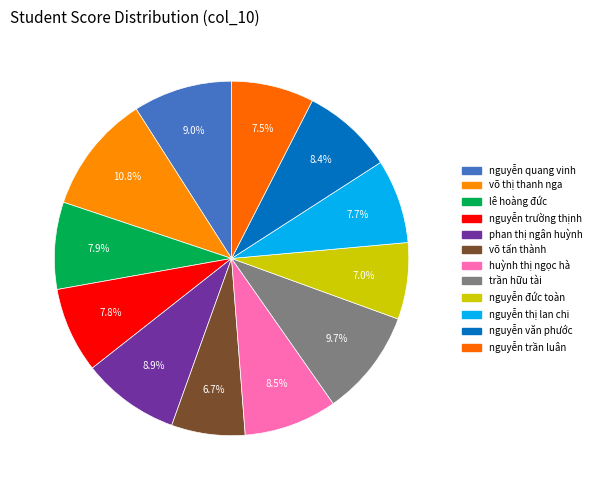

Combined, do võ tấn thành and nguyễn trường thịnh account for over 50%?

No